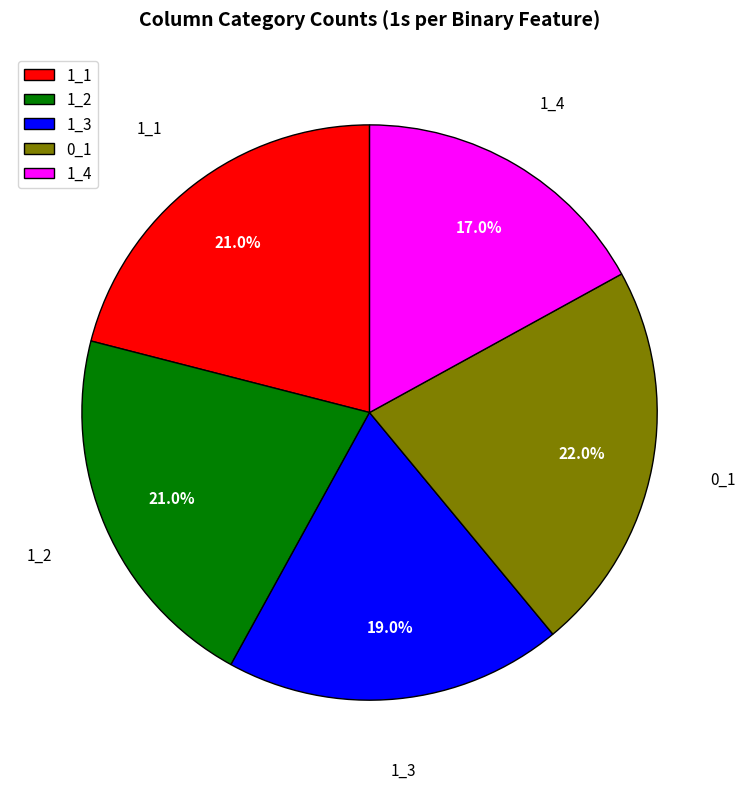

Is it true that 0_1 is 7% of the pie?

False